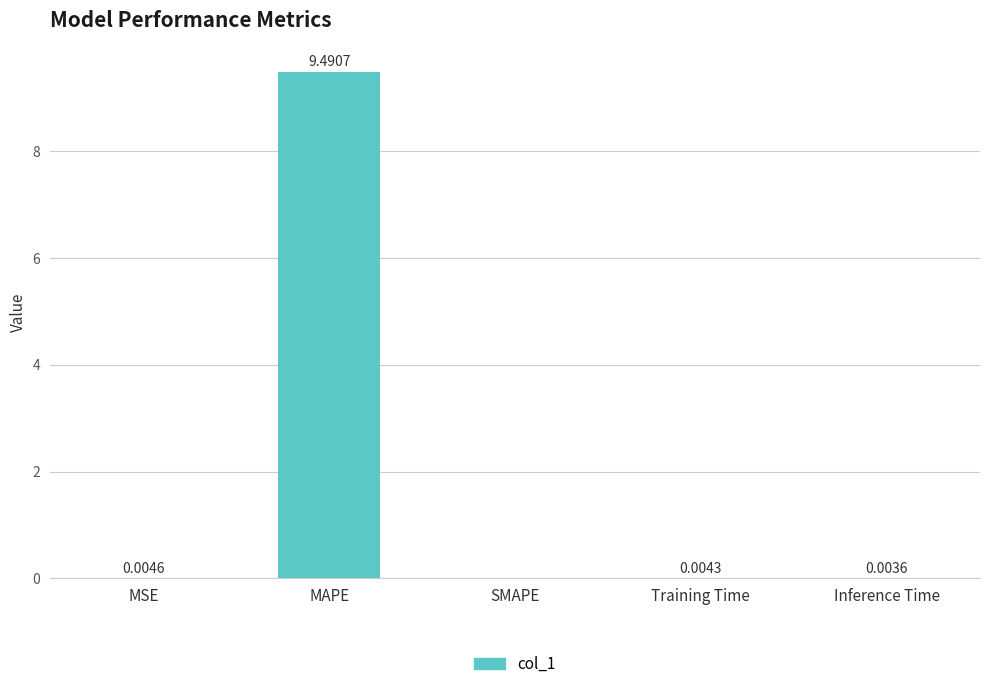

What is the difference between the values at Training Time and MAPE?

9.5